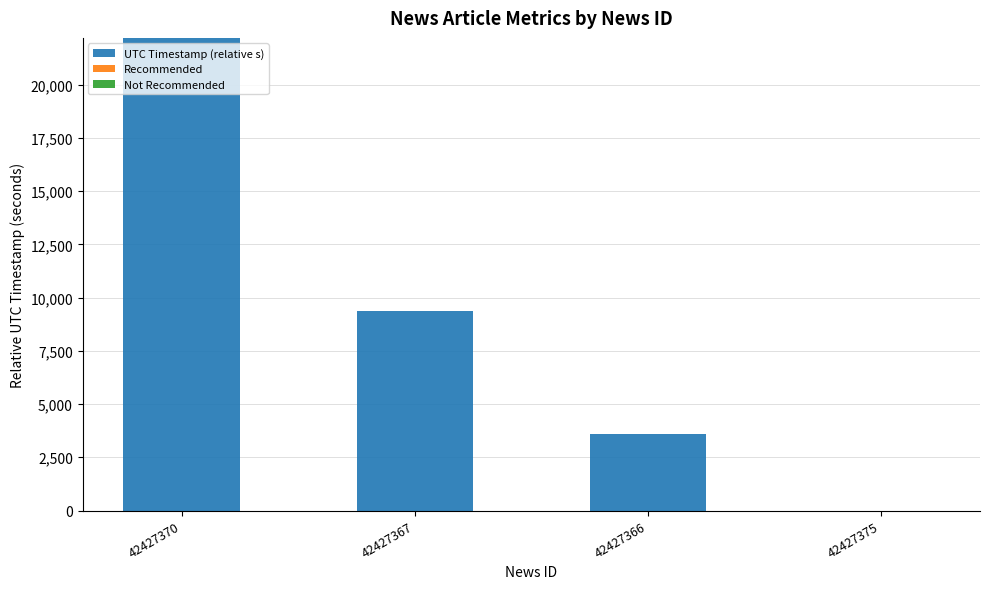

The value at 42427370 is 31759. True or false?

False